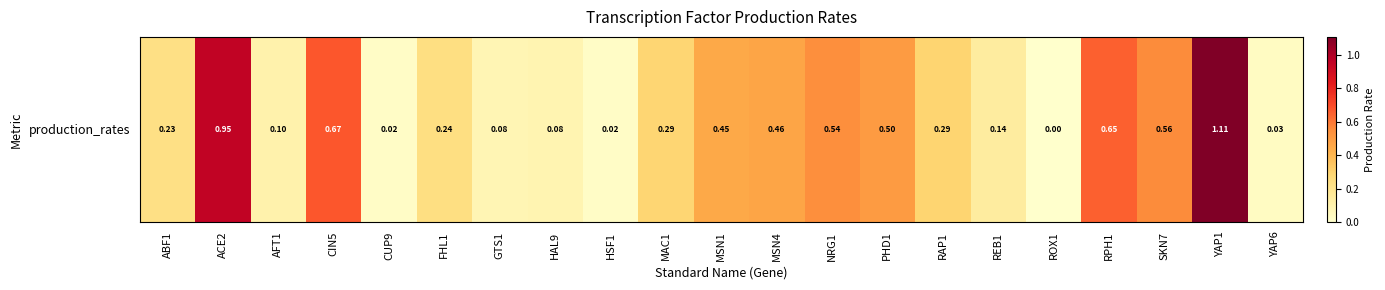

What is the maximum value shown in the chart?

1.1